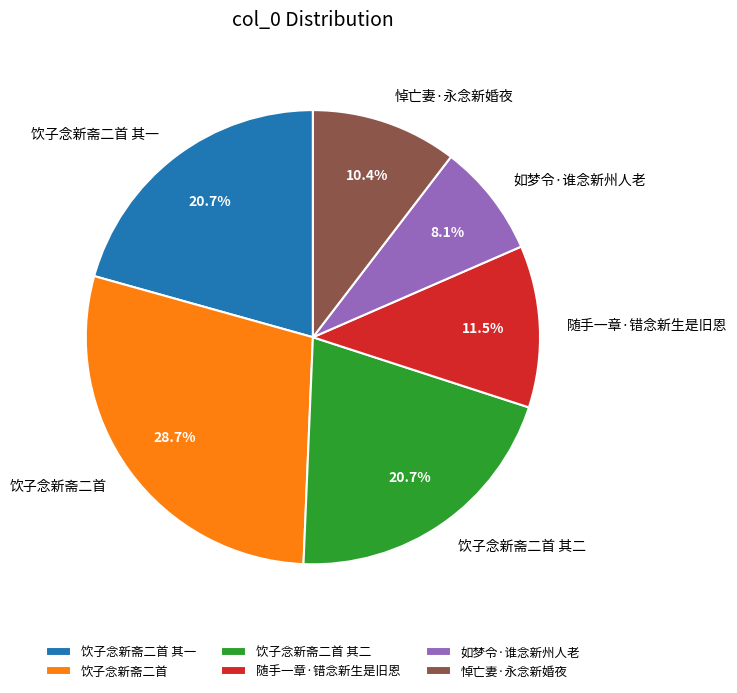

What is the ratio of the value at 如梦令·谁念新州人老 to the value at 饮子念新斋二首 其二?

0.4